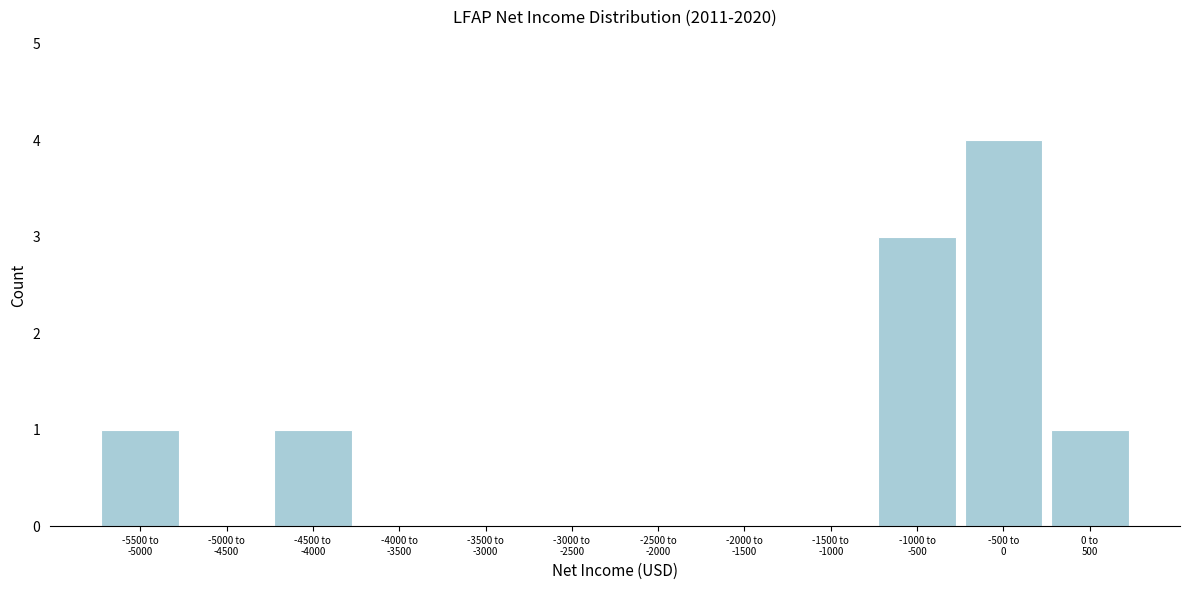

What is the maximum value shown in the chart?

4